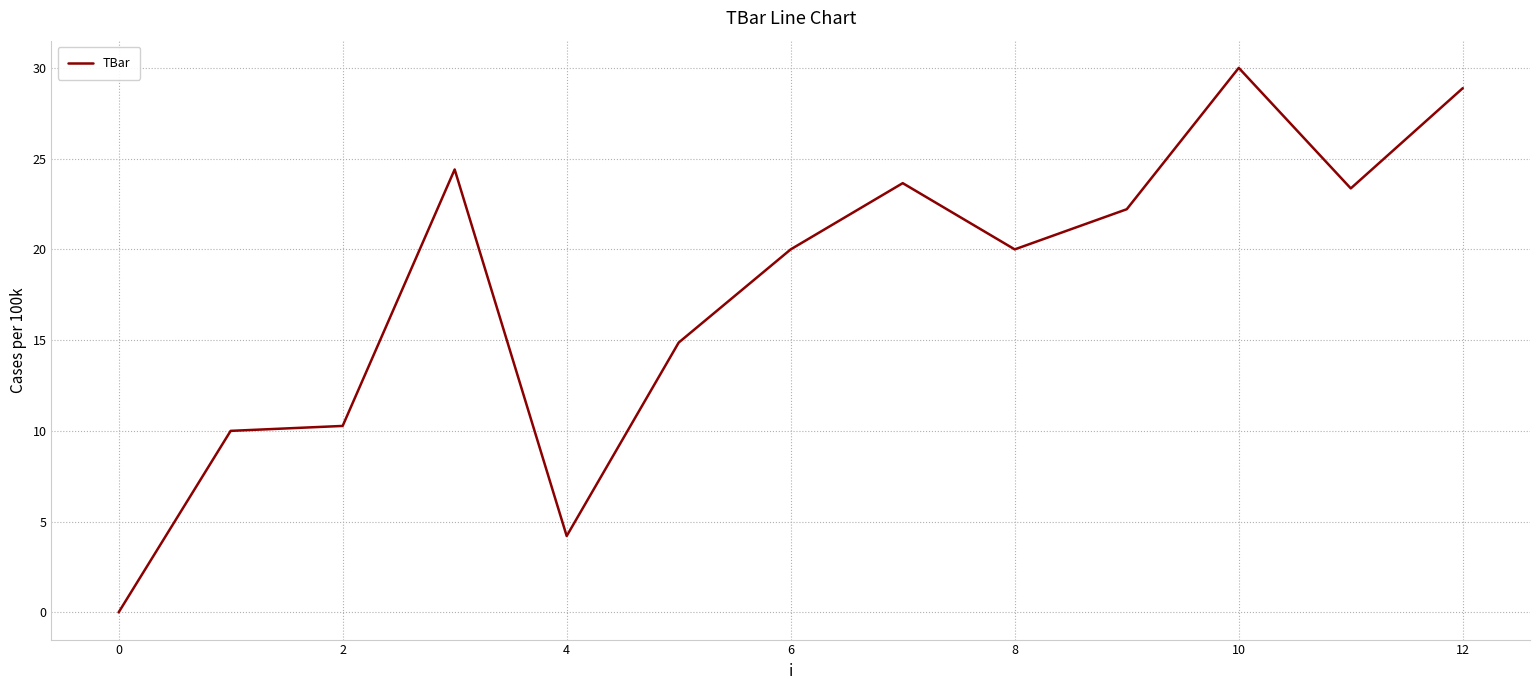

What is the difference between the maximum and minimum values?

30.0